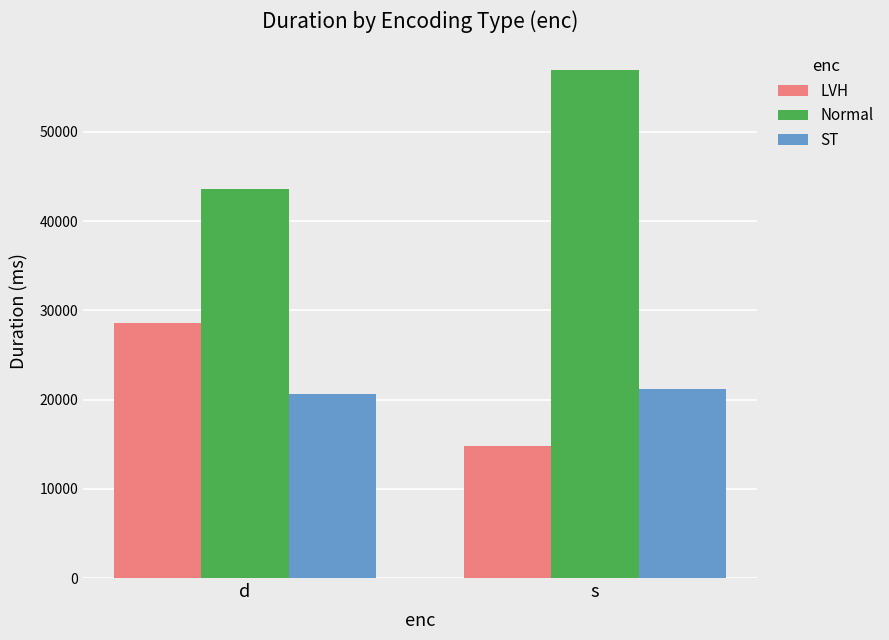

At which label does ST reach its minimum?

d